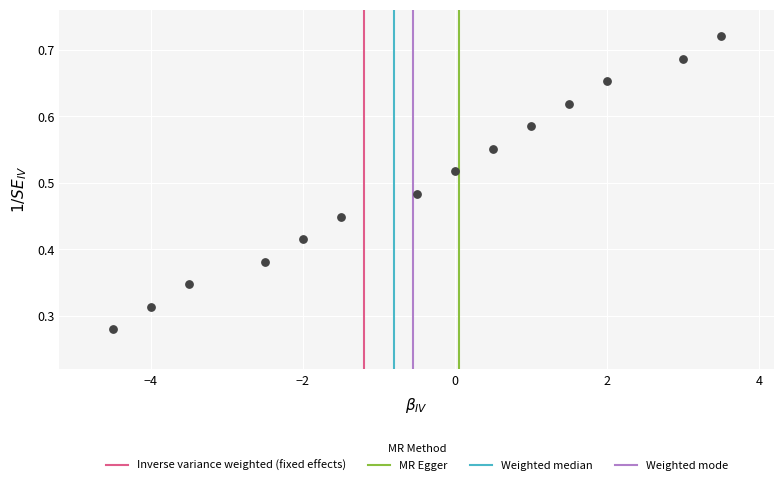

Count the number of points in this scatter plot.

14